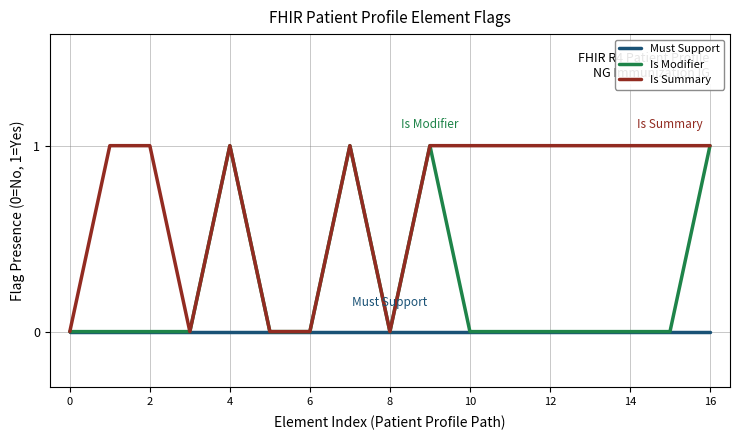

Which series has the largest total across all categories?

Is Summary